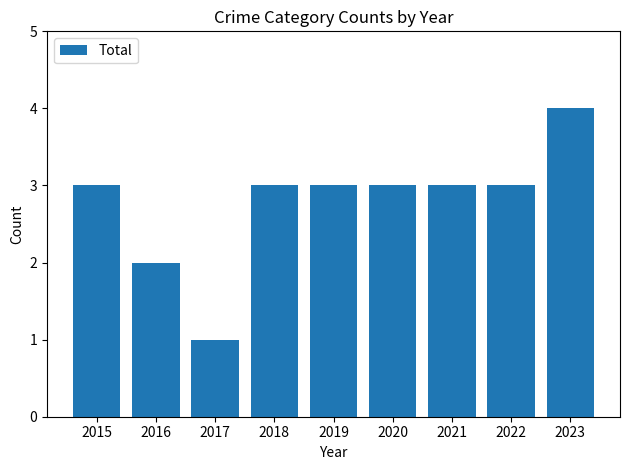

Does the chart contain stacked bars?

No